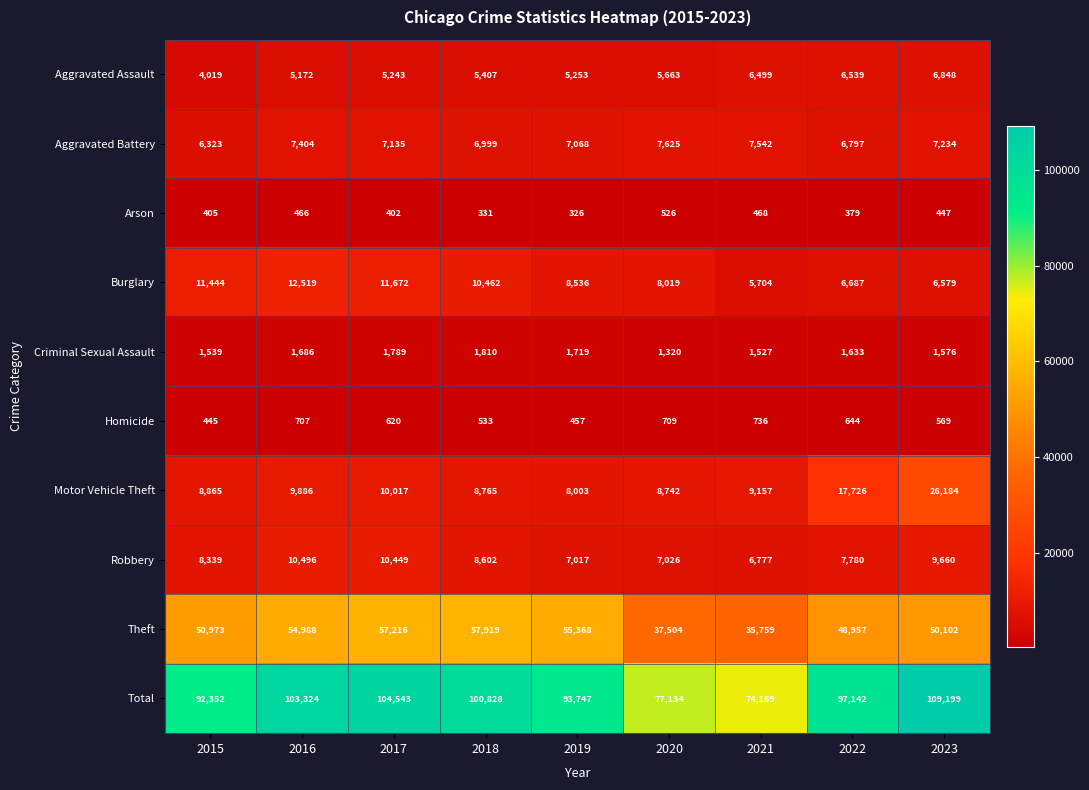

At how many categories does at least one series exceed 60131?

9